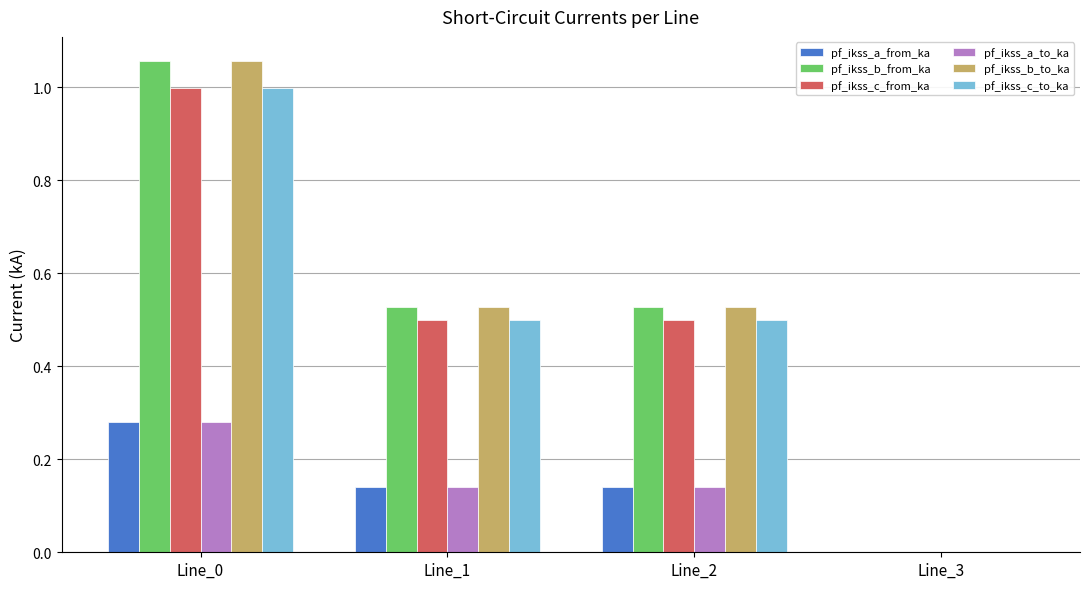

What is the sum of all pf_ikss_b_to_ka values?

2.1